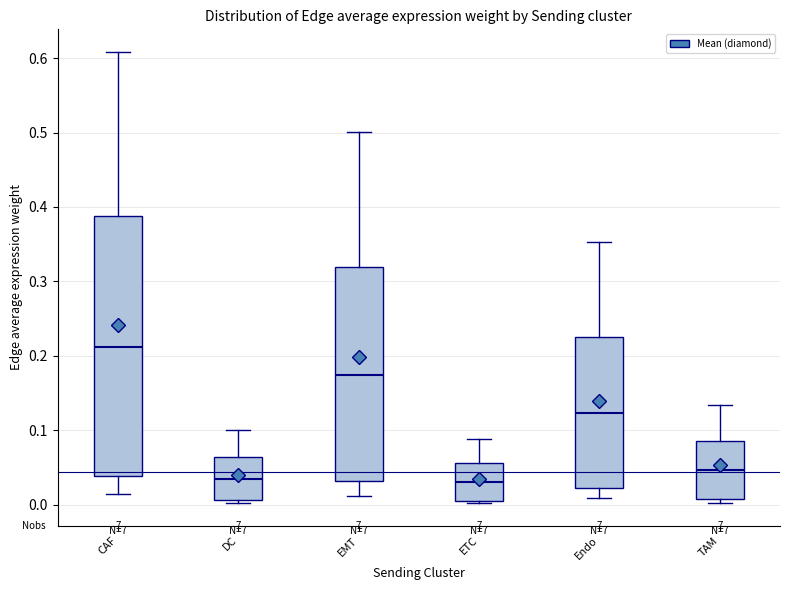

Where does the median line of the box for DC sit on the y-axis? The values are not printed on the chart, so give them approximately, as read against the axis.

0.03